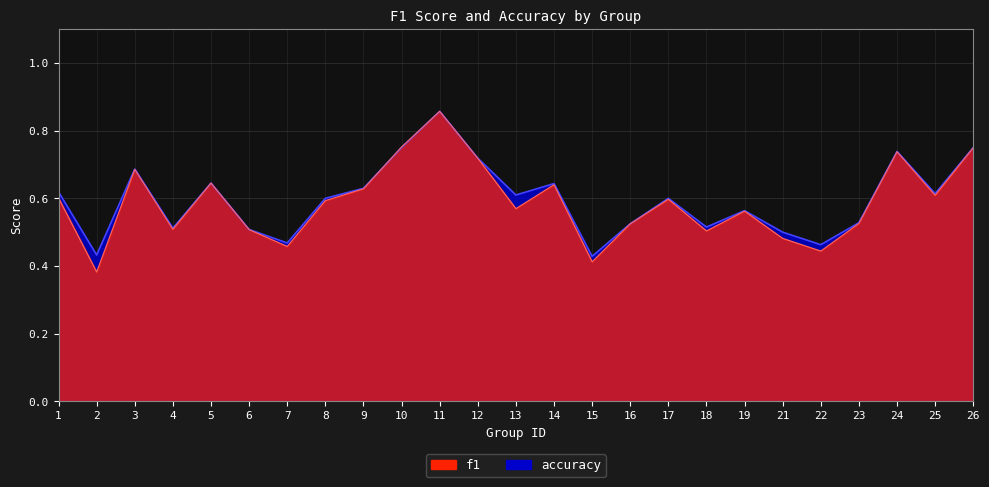

Which series ends up on top after the final intersection of f1 and accuracy?

f1